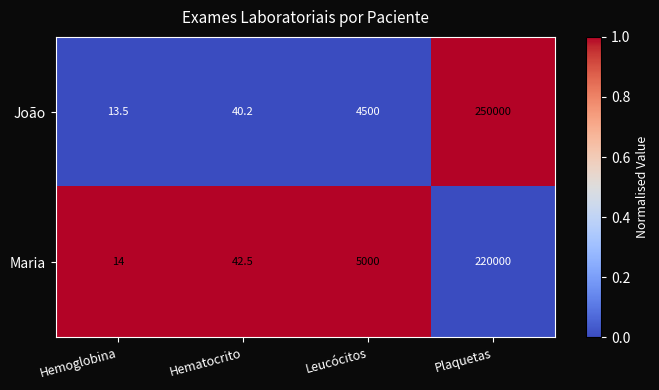

True or false: Maria has a value of 6.2 at Hemoglobina.

False